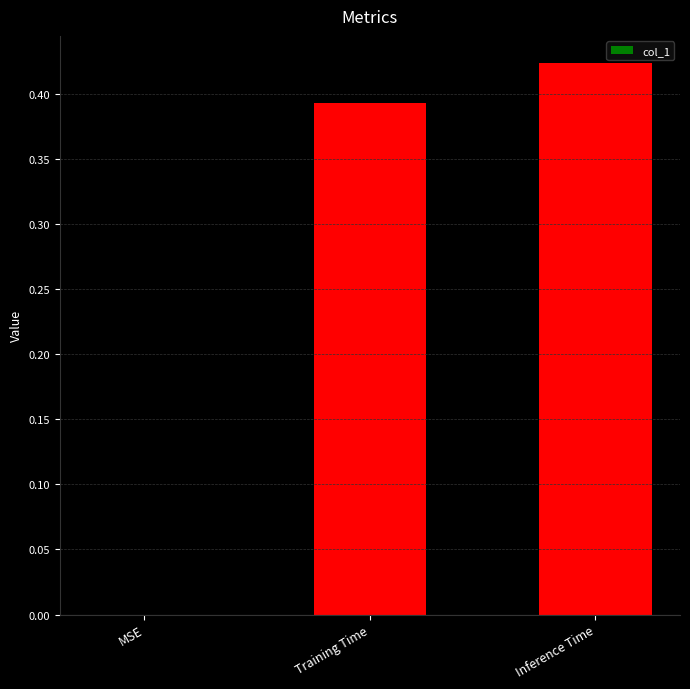

At which category does the chart reach its peak across all series?

Inference Time